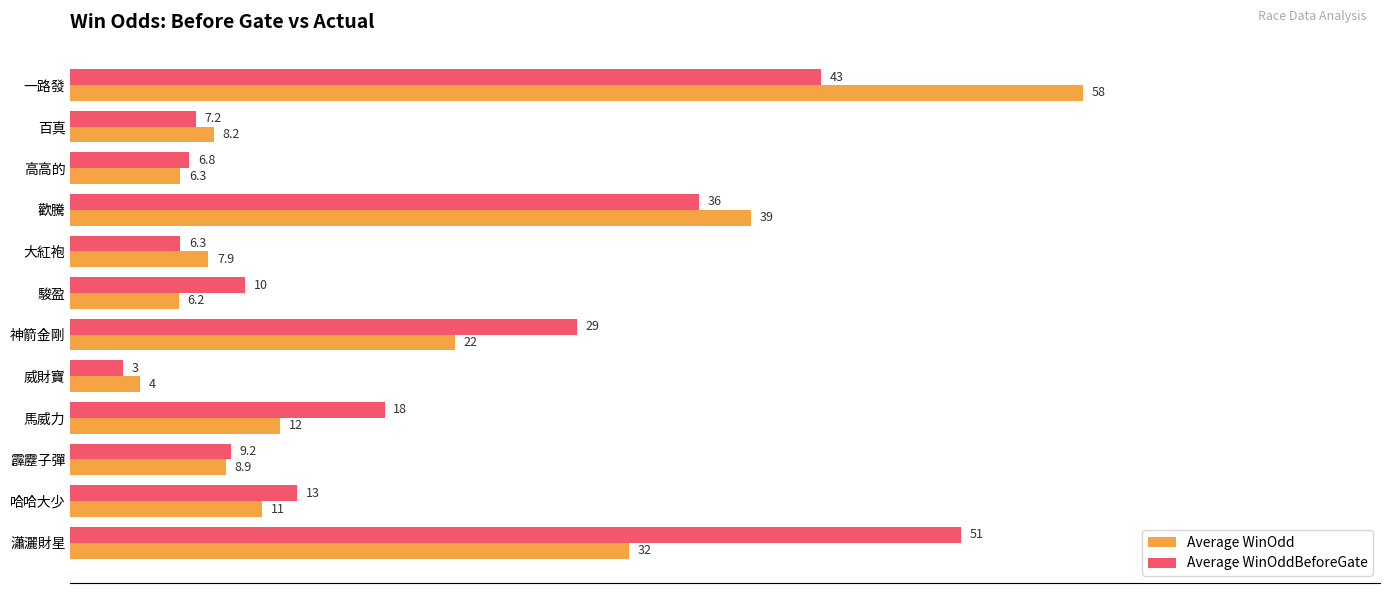

What is the difference between the maximum and minimum values in the Average WinOdd series?

54.0